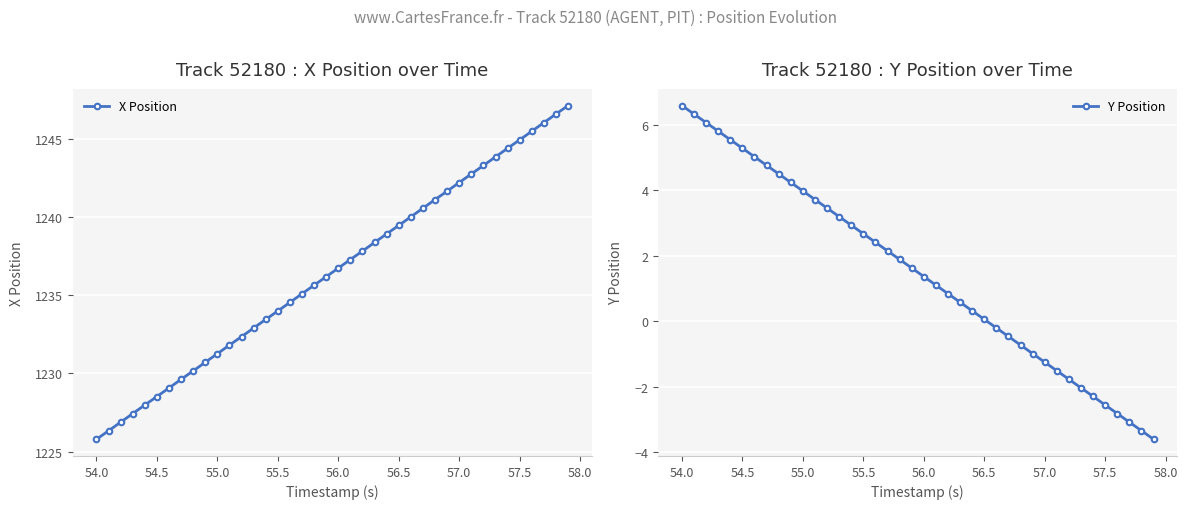

True or false: X Position has more than 0 interior local peaks.

False